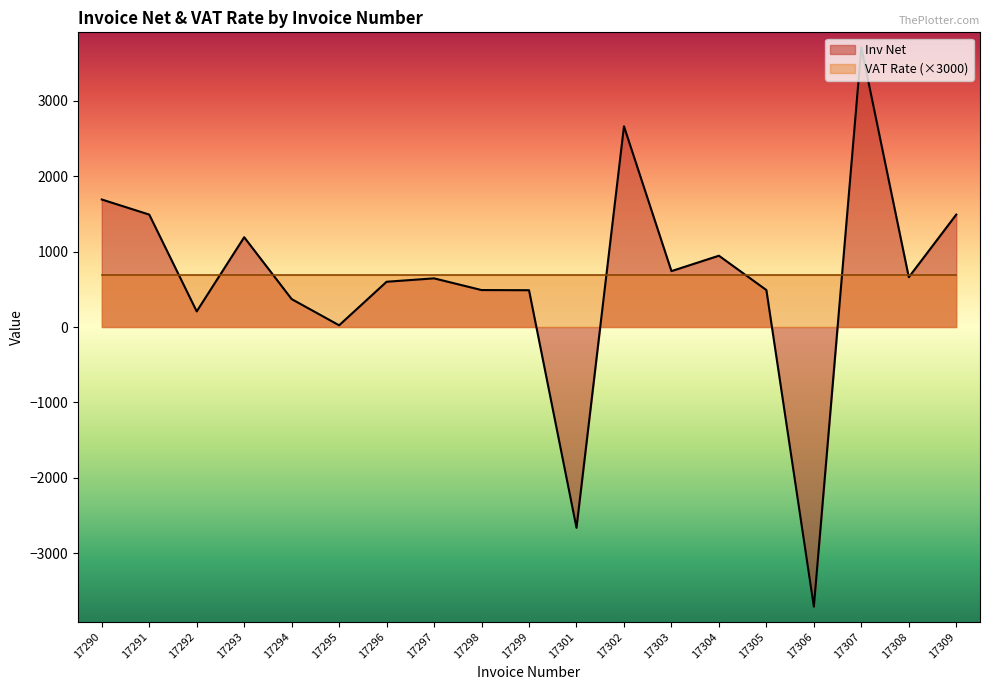

Reading right to left, transcribe all the data shown in this chart.

1490.0	660.0	3705.0	-3705.0	490.0	945.0	741.0	2660.0	-2660.0	487.8	490.0	645.0	600.0	23.0	370.0	1190.0	207.0	1490.0	1690.0